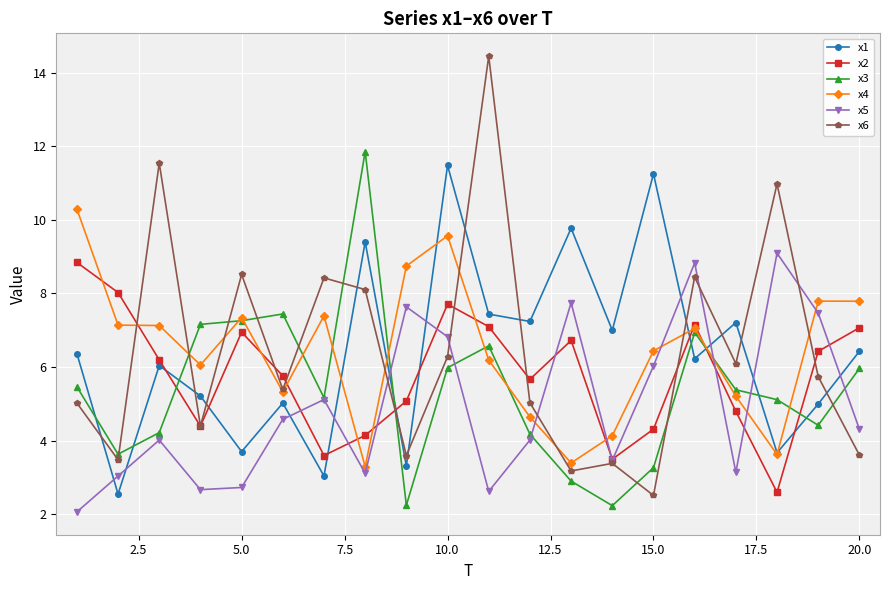

Which series ends up on top after the final intersection of x1 and x6?

x1